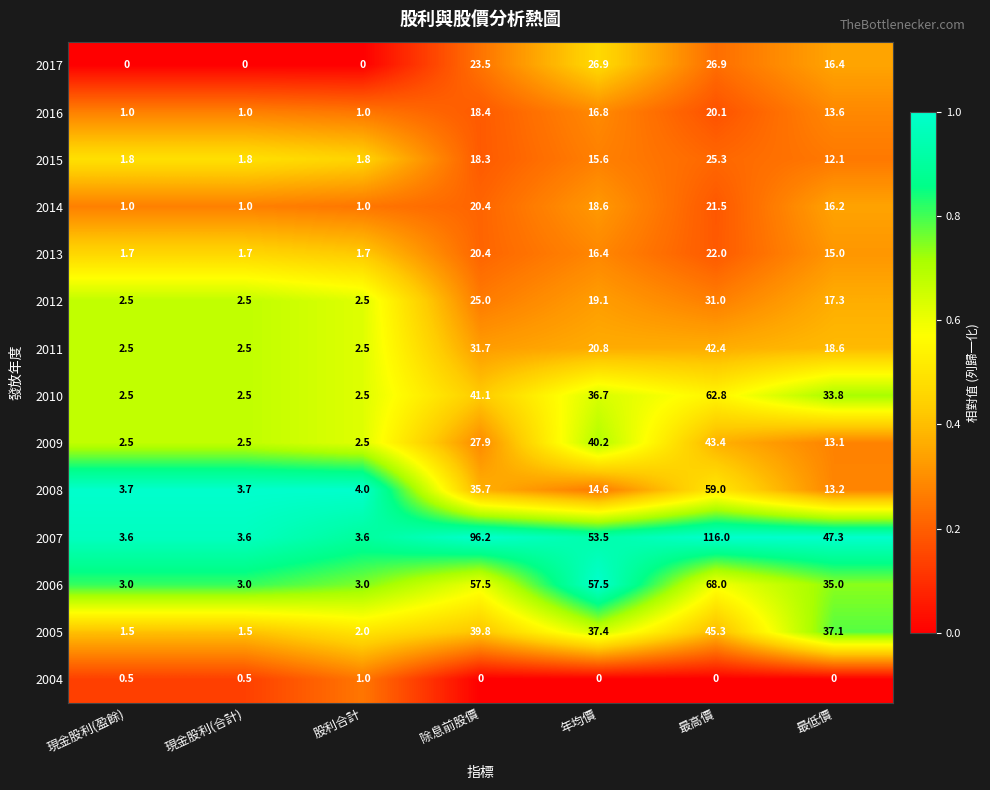

What is the total value across all series at 股利合計?

29.1